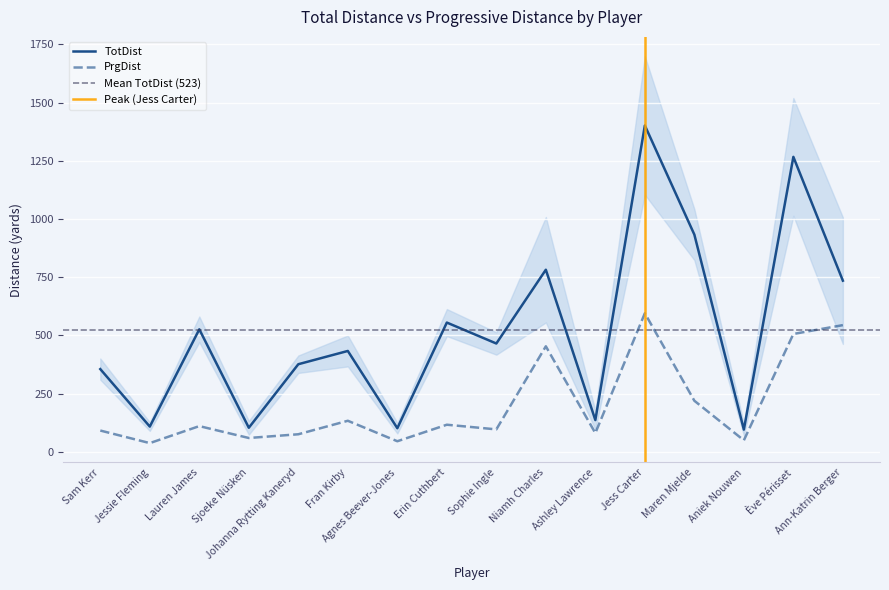

Rank the series at Ann-Katrin Berger from highest to lowest value.

TotDist, PrgDist